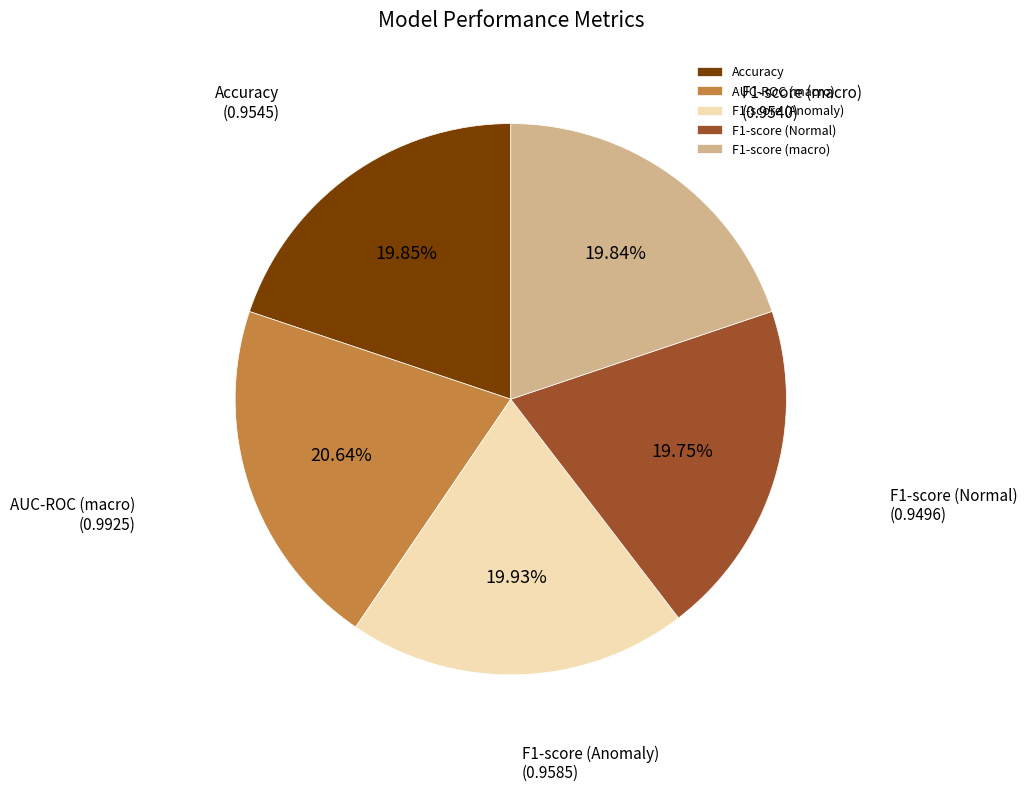

Combined, what portion of the pie is Accuracy and F1-score (Anomaly)?

39.8%